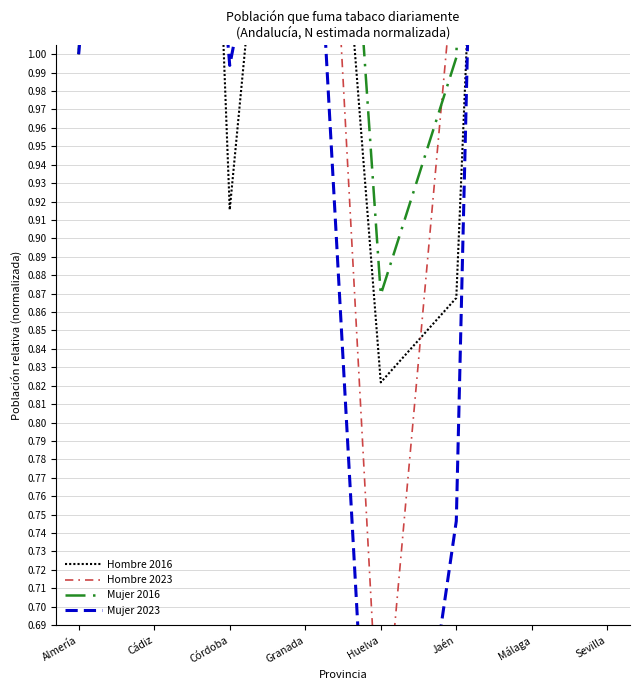

True or false: Hombre 2016 has a value of 0.8 at Huelva.

True